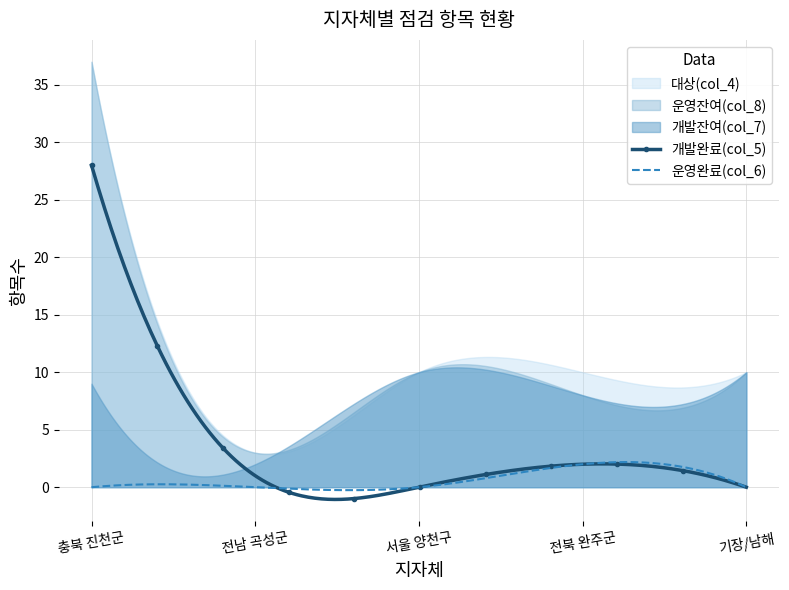

Reading right to left, list all the values displayed in this chart.

대상(col_4): 10	10	10	3	37
개발완료(col_5): 0	2	0	1	28
운영완료(col_6): 0	2	0	0	0
개발잔여(col_7): 10	8	10	2	9
운영잔여(col_8): 10	8	10	3	37